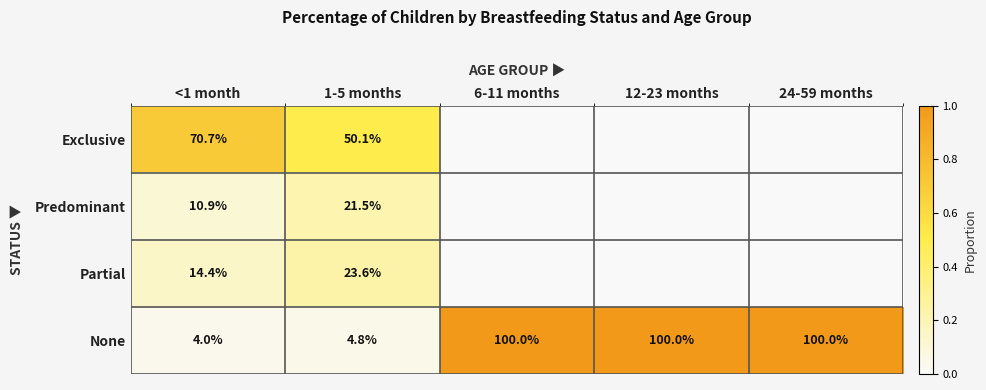

Between 12-23 months and 1-5 months, which is larger?

1-5 months